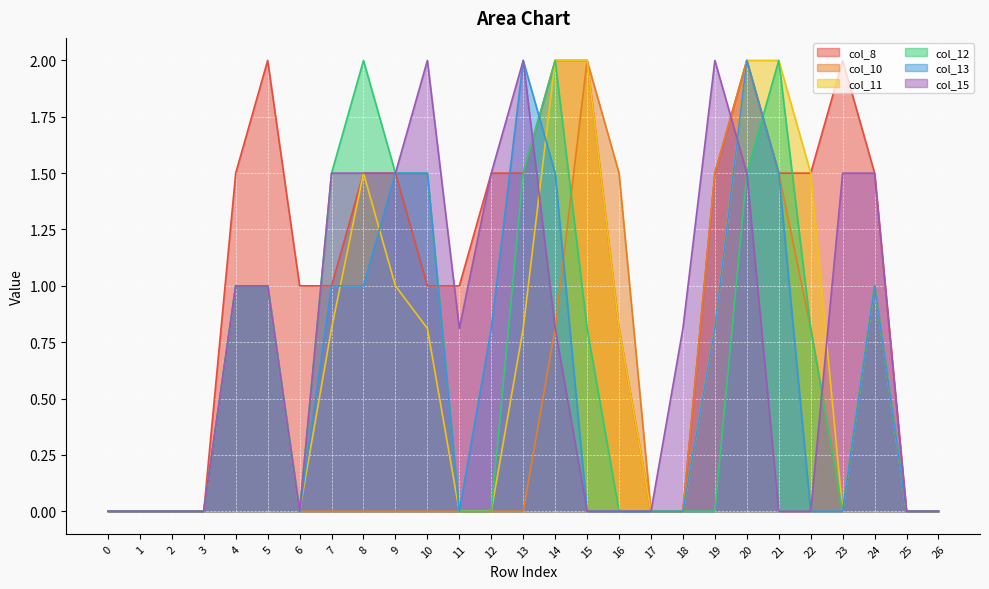

Which series has the largest total across all categories?

col_8